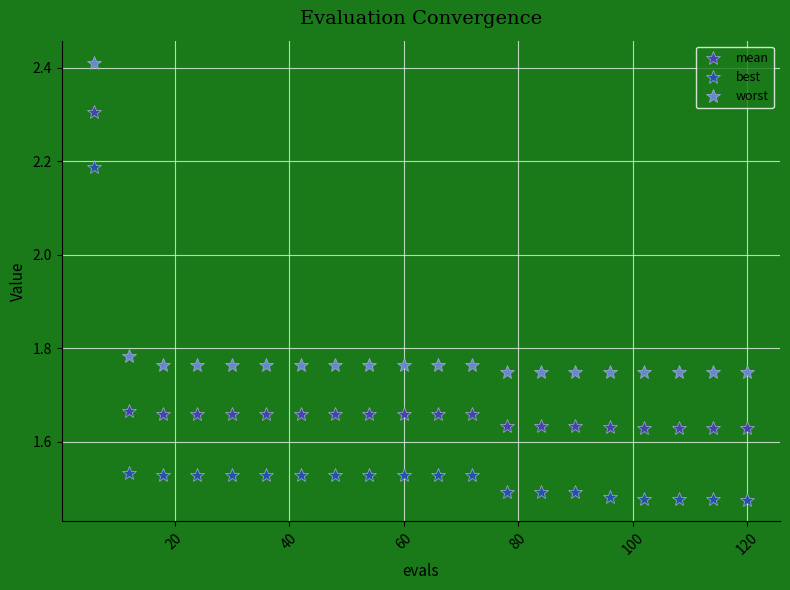

How many categories are shown in the chart?

20